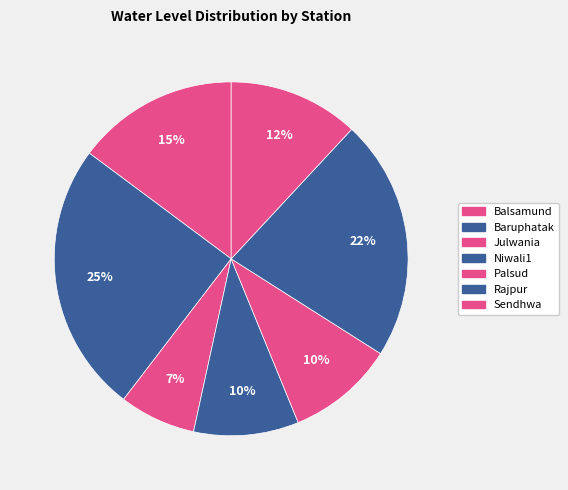

What portion of the pie excludes Niwali1?

90.4%